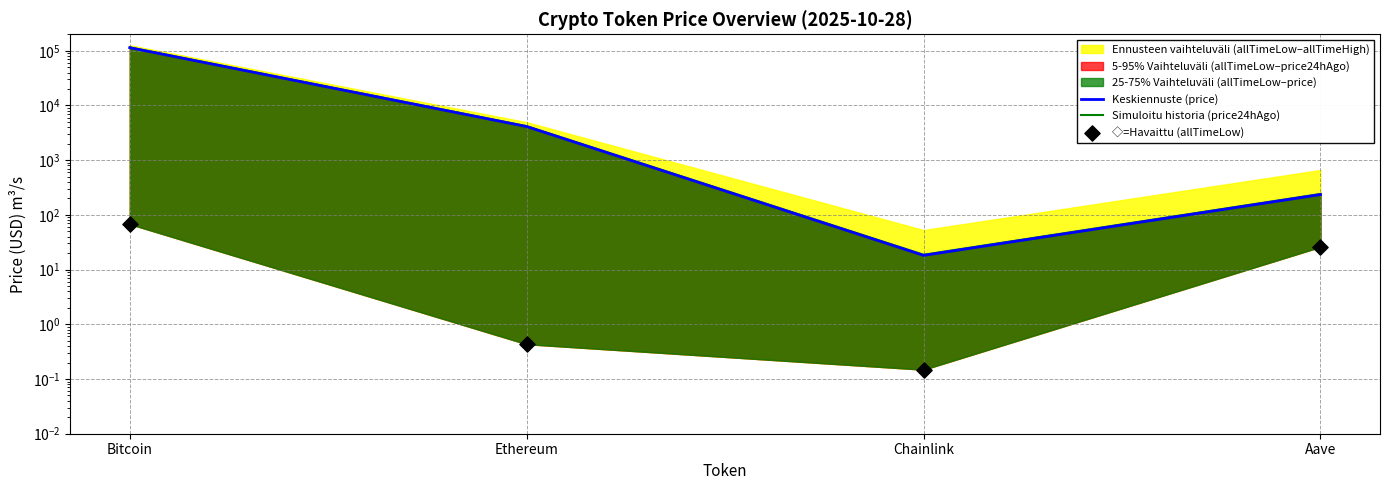

Is the value of Keskiennuste (price) at Bitcoin greater than the value of Simuloitu historia (price24hAgo) at Bitcoin?

No